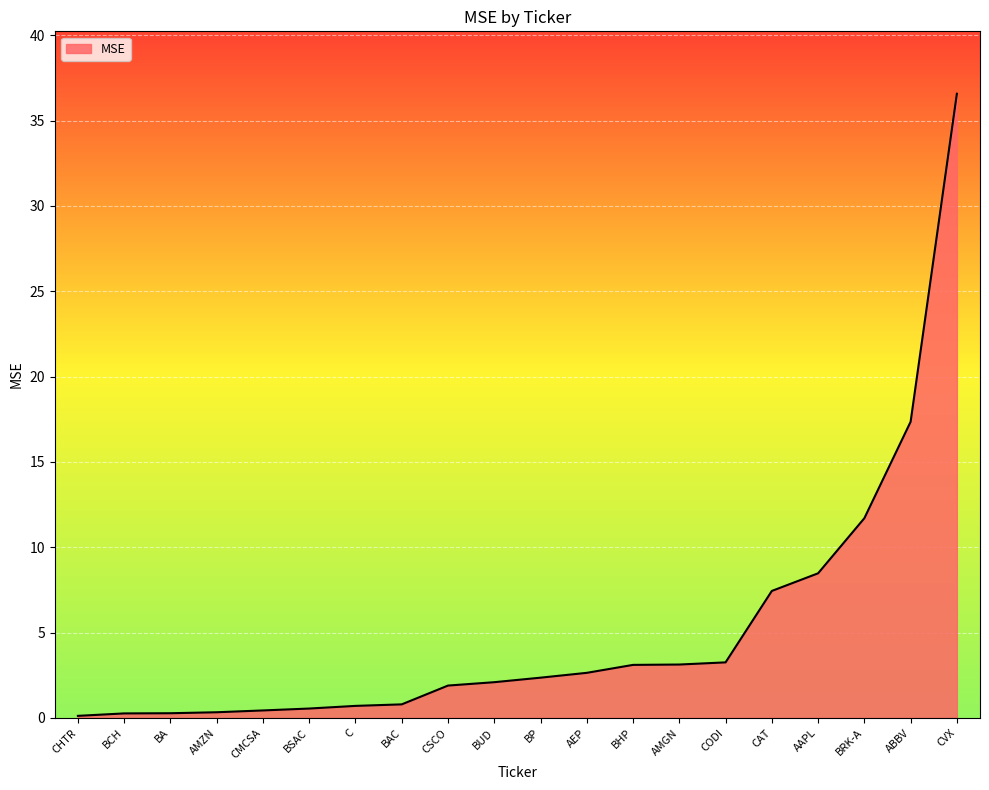

What is the difference between the maximum and minimum values?

36.5